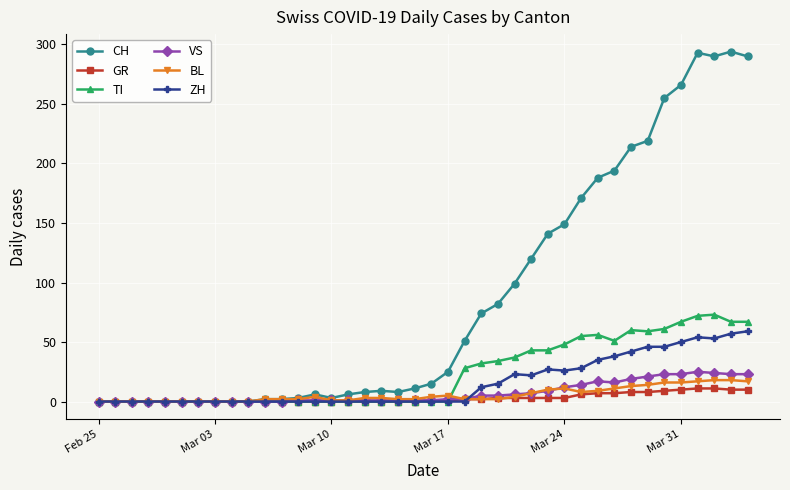

How many values in the CH series are below 15?

20